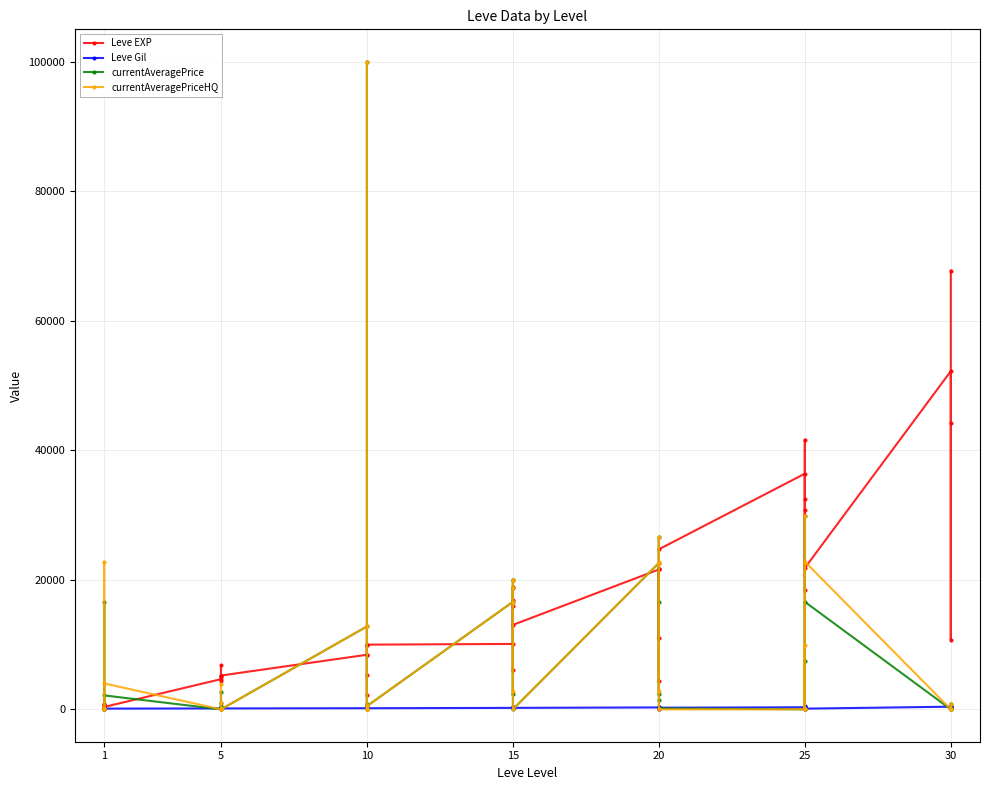

Reading left to right, transcribe all the data shown in this chart.

Leve EXP: 630.0	900.0	160.0	160.0	900.0	370.0	4660.0	6840.0	5220.0	4410.0	5220.0	5220.0	8430.0	5330.0	2230.0	9990.0	8430.0	9990.0	10100.0	18910.0	6110.0	16920.0	15980.0	13040.0	21600.0	4440.0	21600.0	21600.0	10970.0	24710.0	36390.0	32460.0	18490.0	30820.0	41630.0	21830.0	52220.0	44230.0	10740.0	67730.0
Leve Gil: 112.0	112.0	113.0	113.0	112.0	112.0	140.0	224.0	140.0	140.0	170.0	140.0	172.0	170.0	170.0	170.0	172.0	170.0	226.0	174.0	295.0	230.0	343.0	230.0	295.0	107.0	232.0	295.0	108.0	248.0	317.0	290.0	172.0	336.0	562.0	107.0	410.0	460.0	136.0	438.0
currentAveragePrice: 0.0	0.0	16600.0	0.0	0.0	2150.0	0.0	350.0	2702.0	524.5	920.0	0.0	12800.0	0.0	875.0	0.0	99999.0	499.5	16600.0	18778.0	2341.0	19900.0	19900.0	0.0	22600.0	2341.0	16600.0	26600.0	1500.0	150.0	0.0	29900.0	0.0	7446.6	0.0	16600.0	0.0	0.0	898.0	0.0
currentAveragePriceHQ: 0.0	0.0	22800.0	0.0	0.0	4000.0	0.0	0.0	3904.0	999.0	0.0	0.0	12800.0	0.0	0.0	0.0	99999.0	499.5	16600.0	18778.0	2811.5	19900.0	19900.0	0.0	22600.0	2811.5	22800.0	26600.0	0.0	0.0	0.0	29900.0	0.0	10000.0	0.0	22800.0	0.0	0.0	898.0	0.0